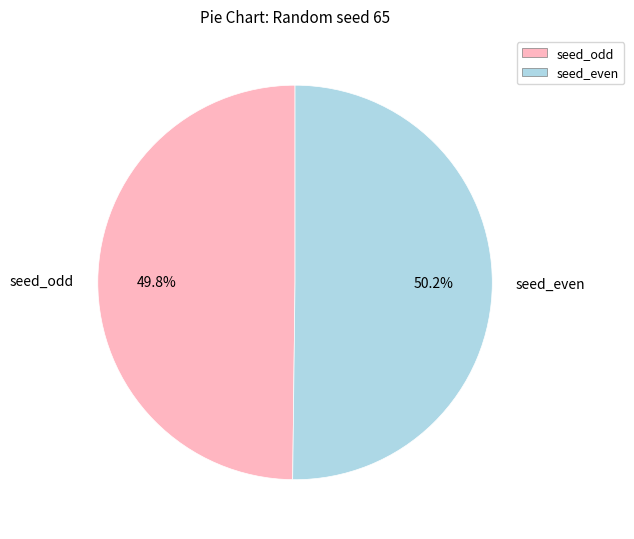

What is the ratio of the value at seed_odd to the value at seed_even?

1.0